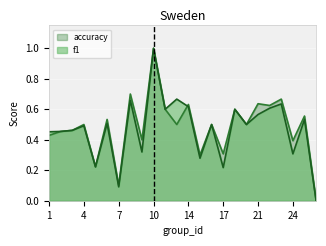

Where is the first local maximum for accuracy?

4